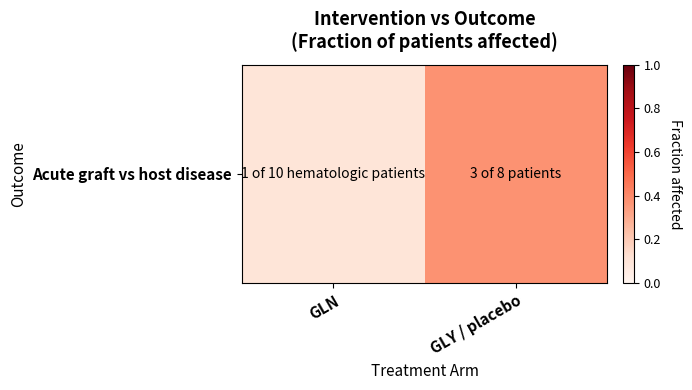

Which has a higher value, GLY / placebo or GLN?

GLY / placebo